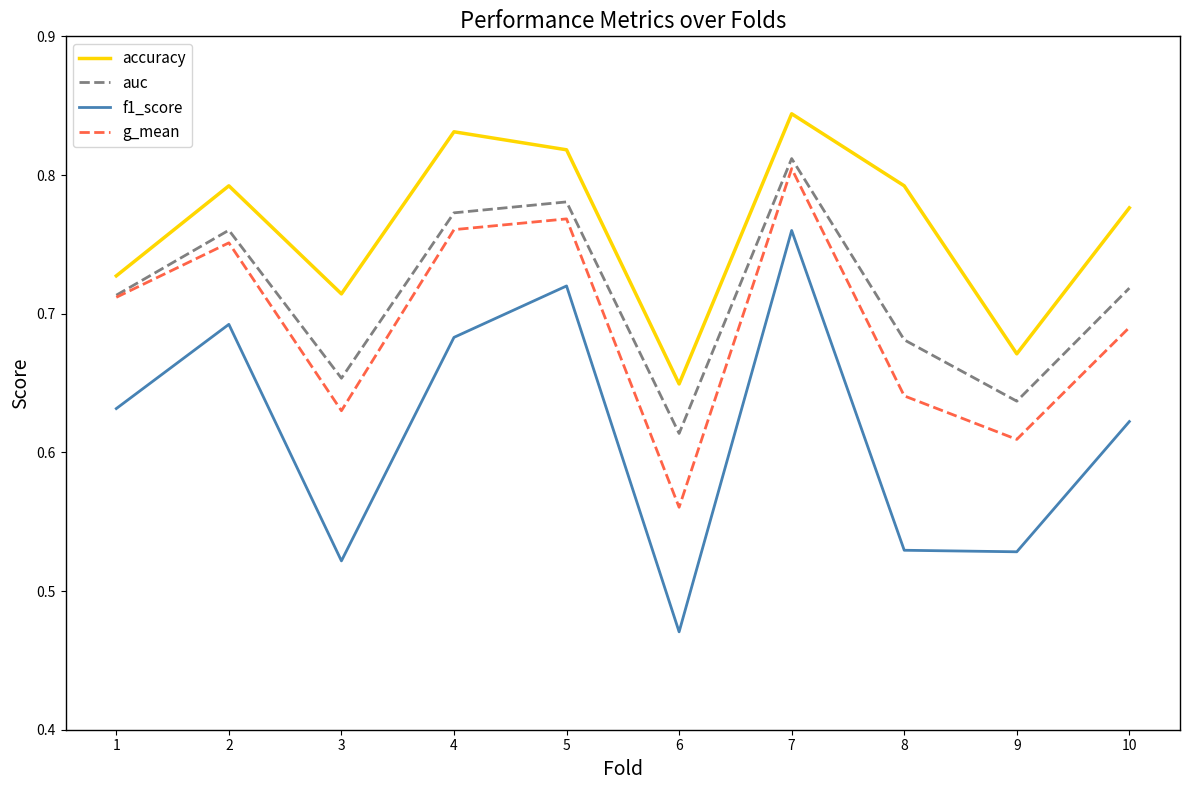

At 8, list the series in order from smallest to largest.

f1_score, g_mean, auc, accuracy